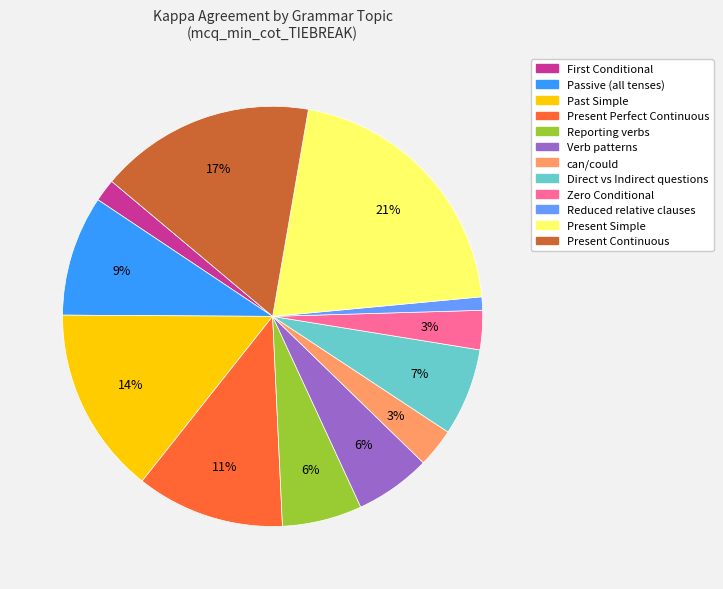

Between Reduced relative clauses and Present Continuous, which is larger?

Present Continuous